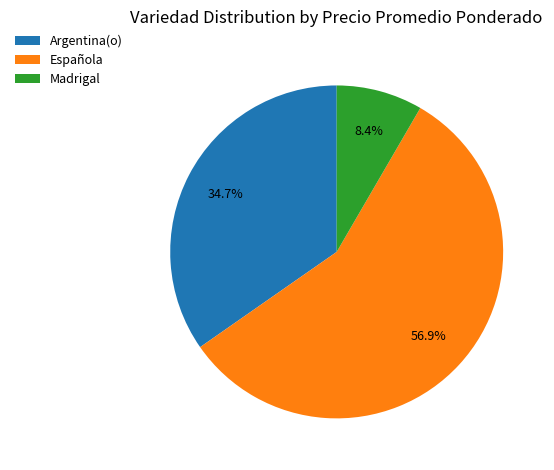

Does any single category account for the majority?

Yes